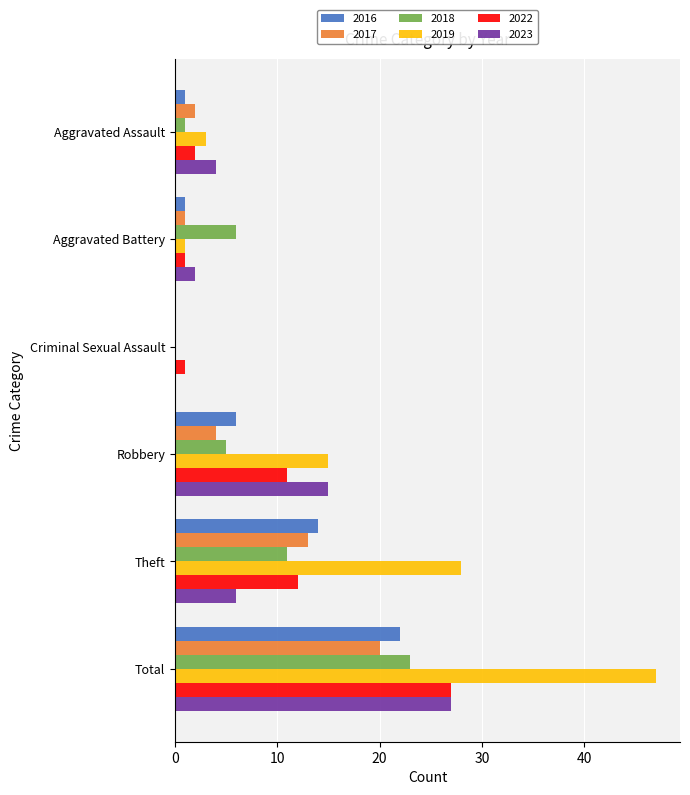

What value does the 2017 series have at Theft?

13